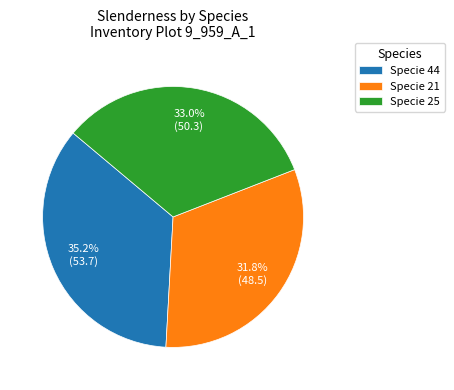

What is the total percentage of Specie 25 and Specie 44?

68.2%